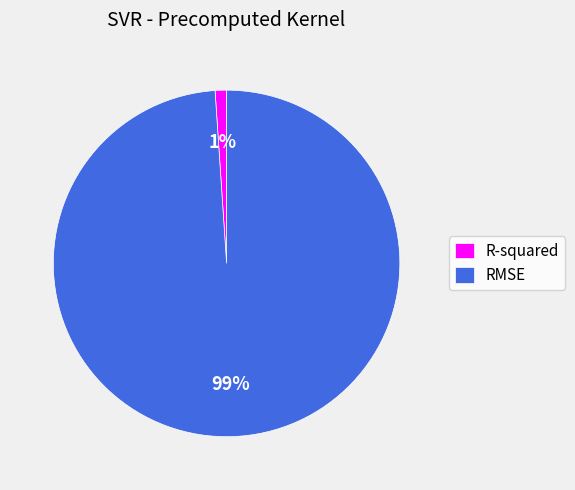

True or false: R-squared accounts for 1% of the total.

True